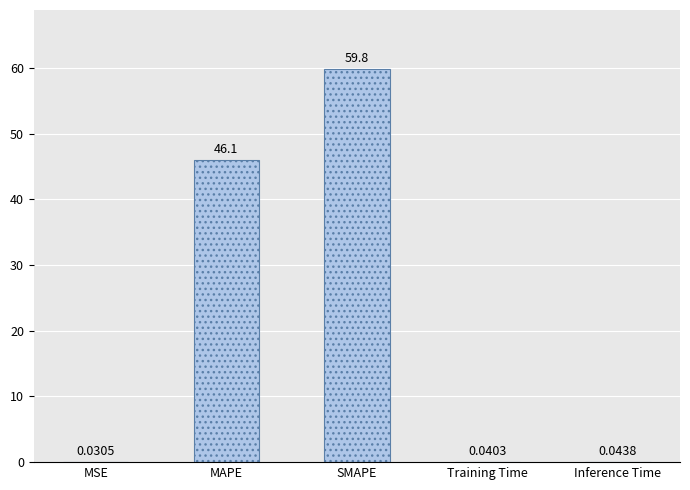

Which label corresponds to the largest value in the chart?

SMAPE